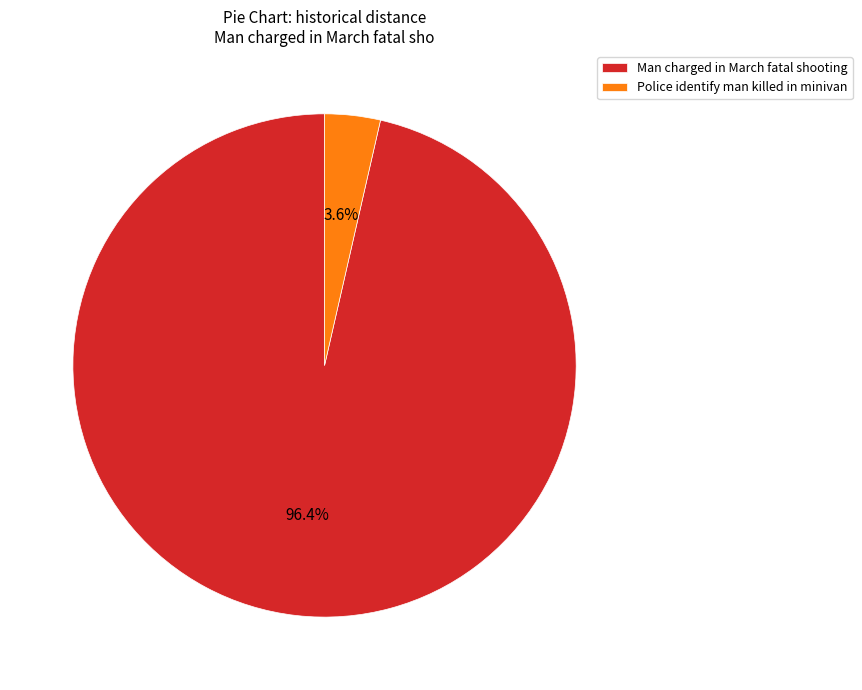

What percentage is the Man charged in March fatal shooting slice, to the nearest percent?

96%